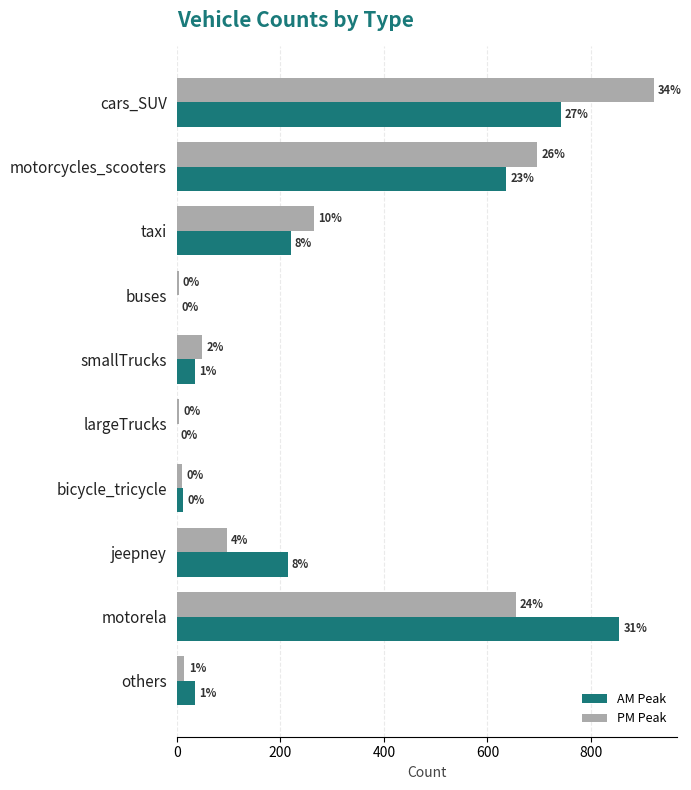

What is the sum of the AM Peak values at jeepney and cars_SUV?

956